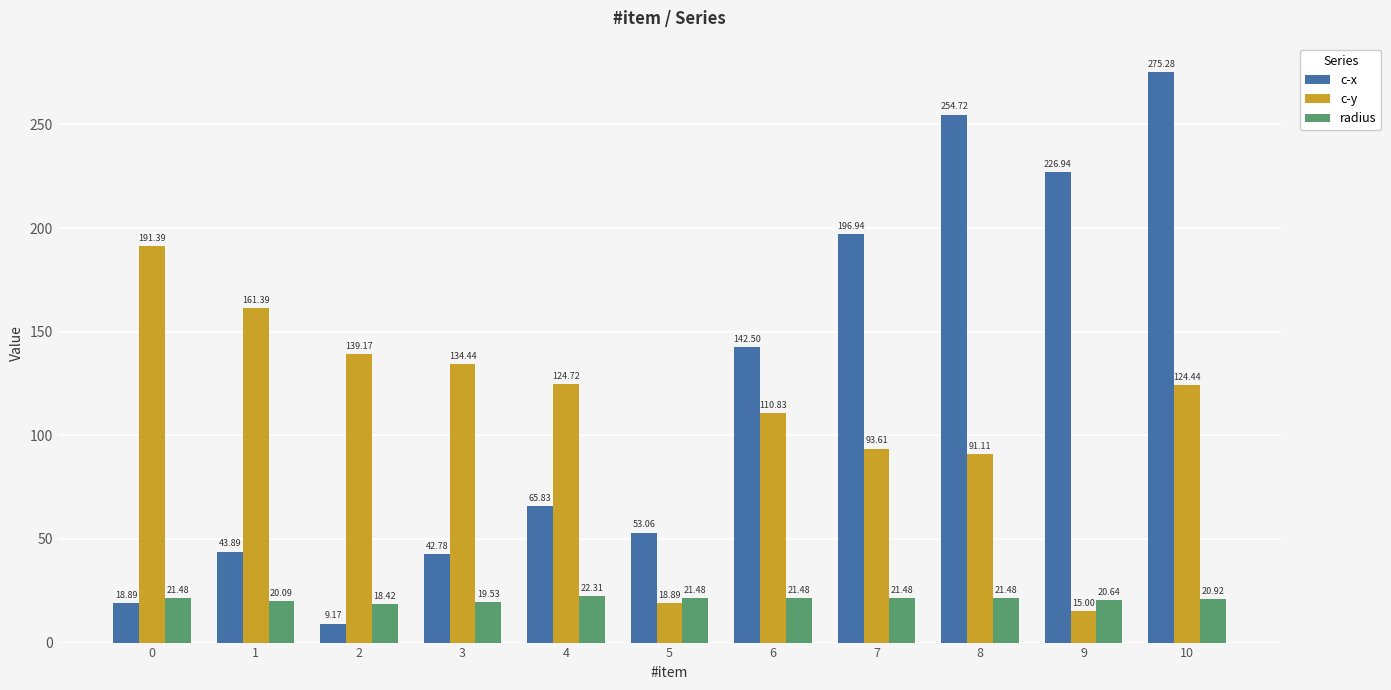

What is the approximate value of radius at 3?

19.5